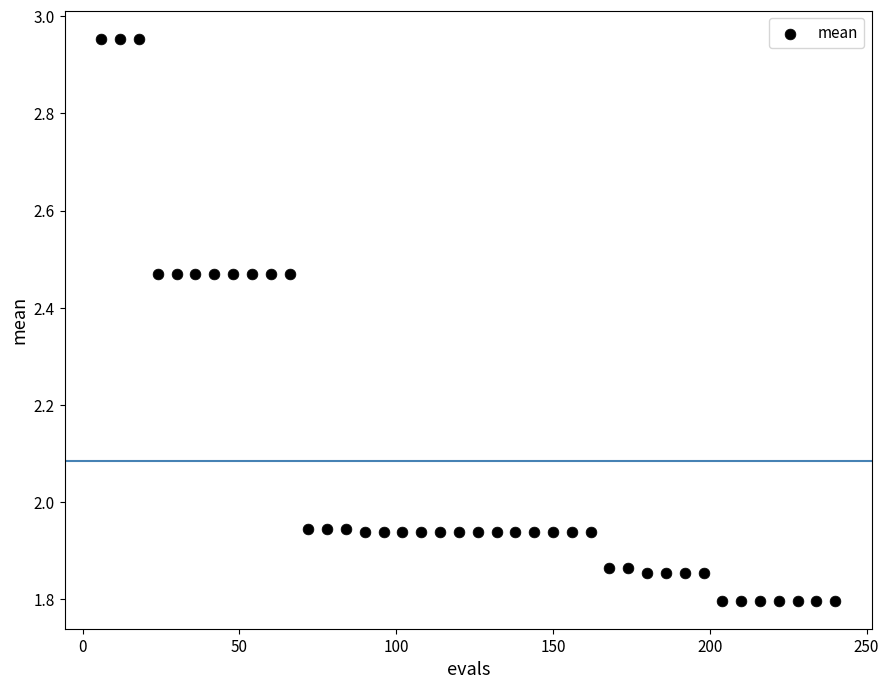

What is the range of Y values (max minus min)?

1.2